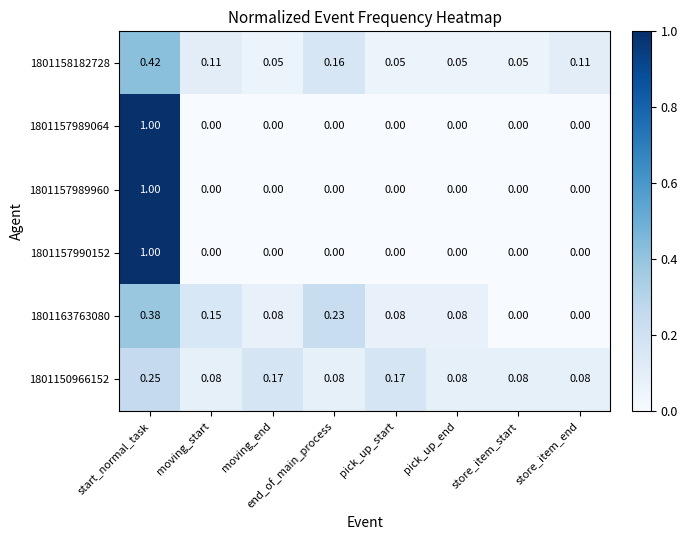

How many data points does each series have?

8